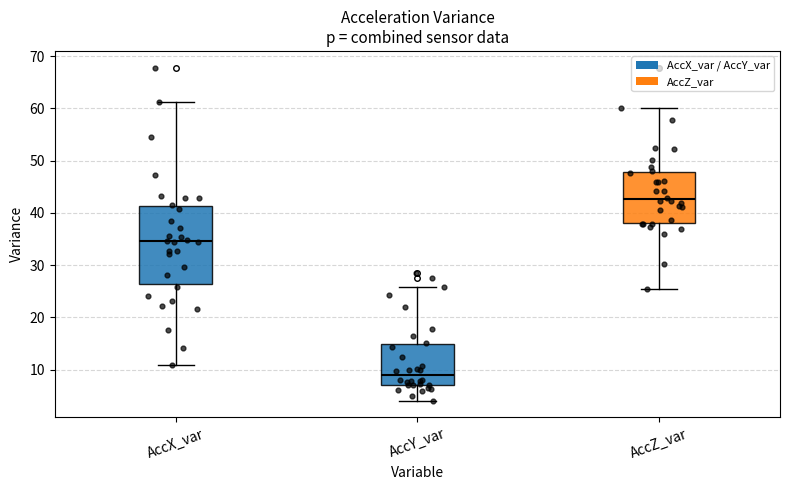

Where does the median line of the box for AccY_var sit on the y-axis? The values are not printed on the chart, so give them approximately, as read against the axis.

9